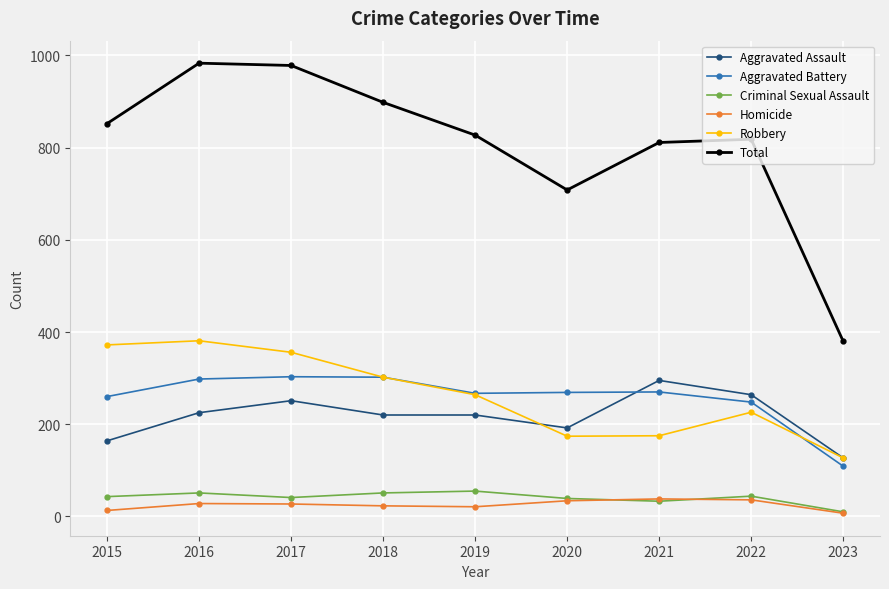

What value does the Total series have at 2015?

852